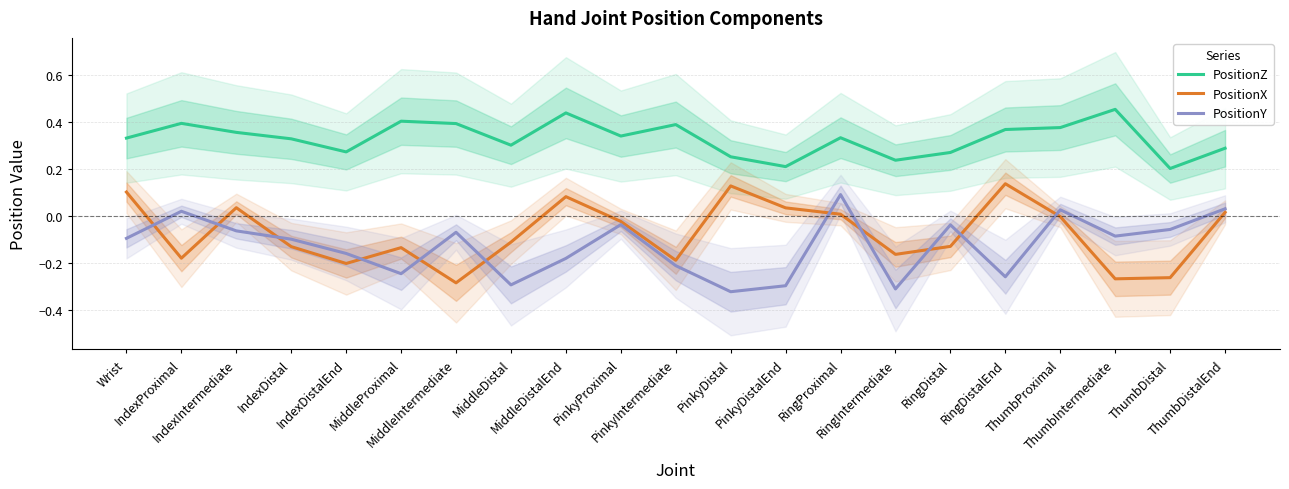

At how many categories does at least one series exceed 0?

21